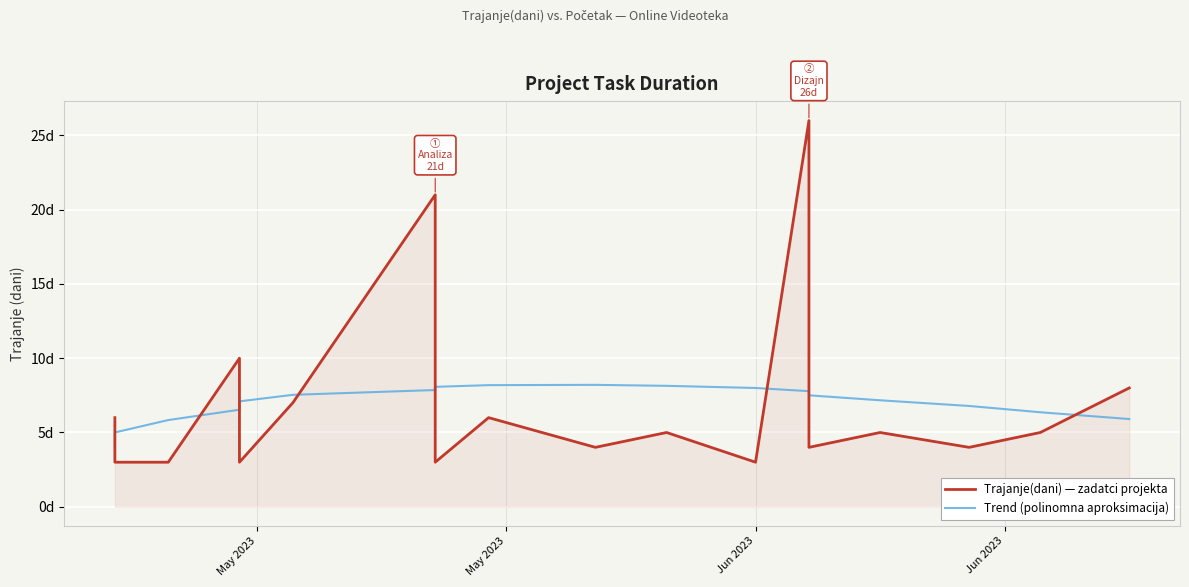

Which label corresponds to the smallest value in the chart?

May 2023